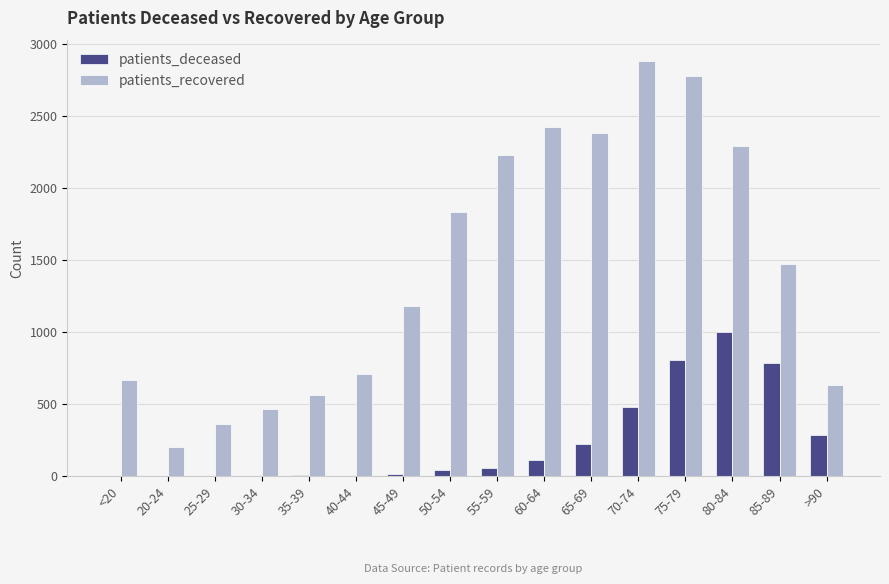

How many distinct data groups are displayed?

2